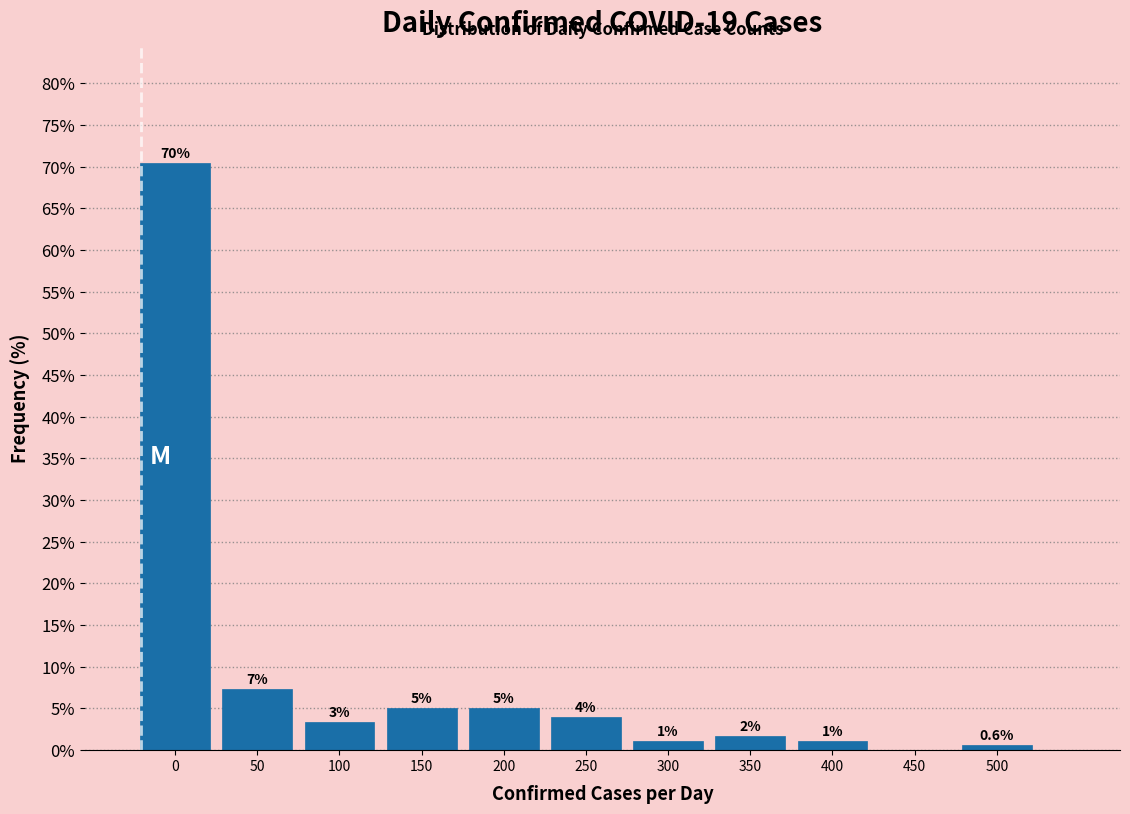

Are the bars horizontal?

No